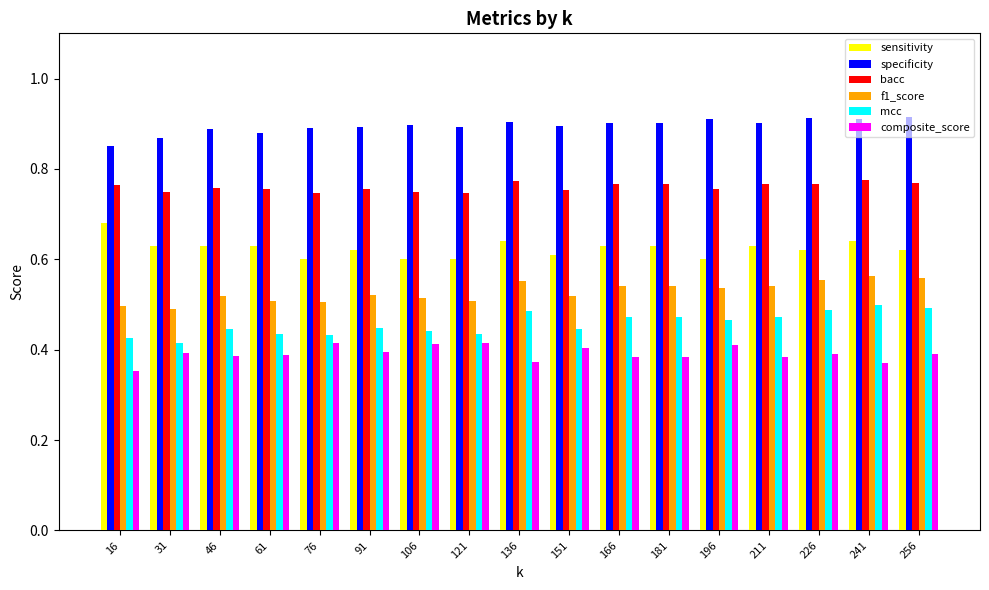

Rank the series by their maximum value, from highest to lowest.

specificity, bacc, sensitivity, f1_score, mcc, composite_score